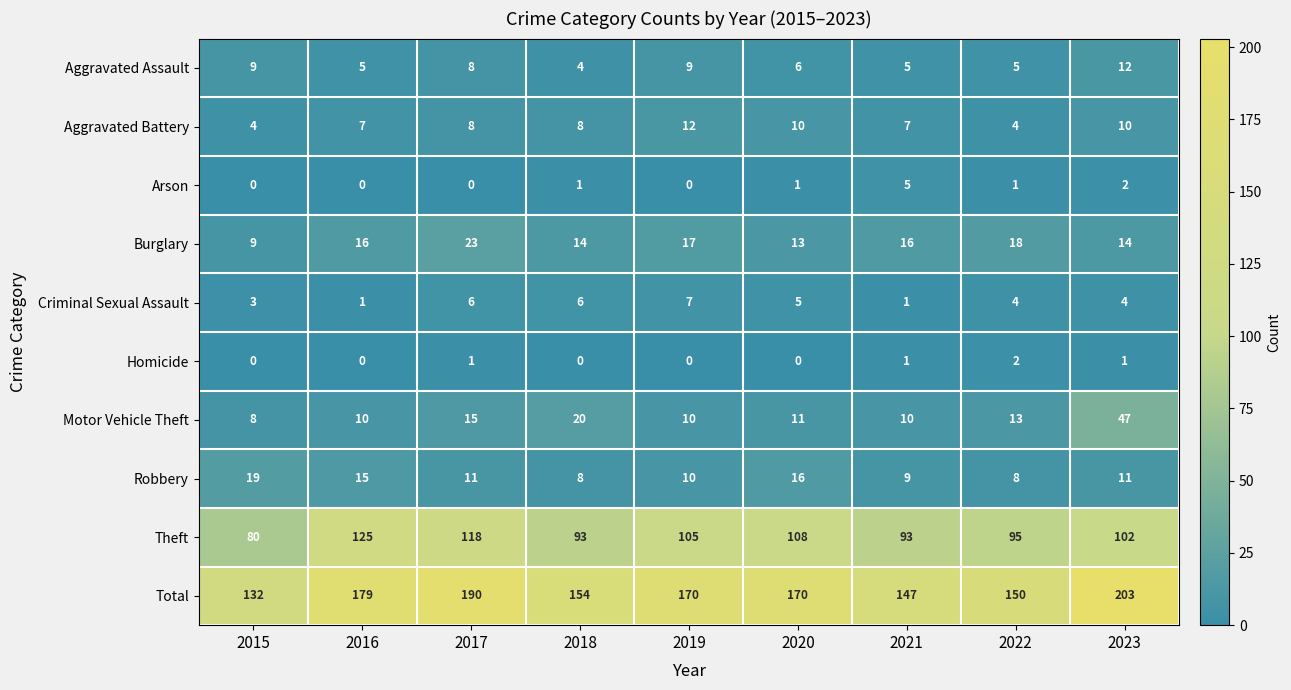

At which label is Motor Vehicle Theft closest to 27?

2018